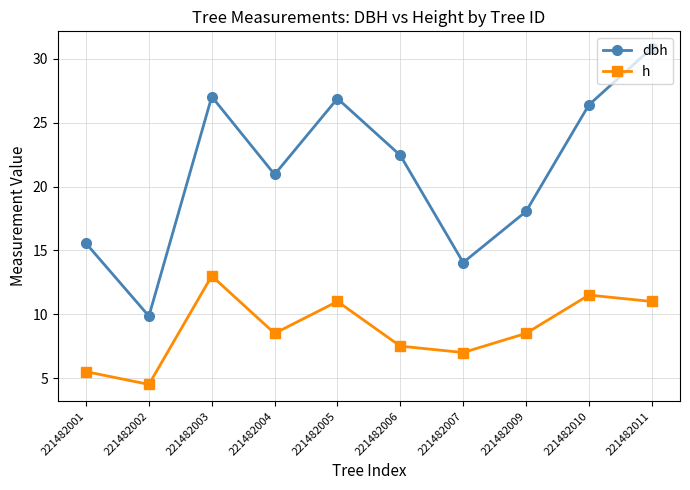

What is the average value of the h series?

8.8